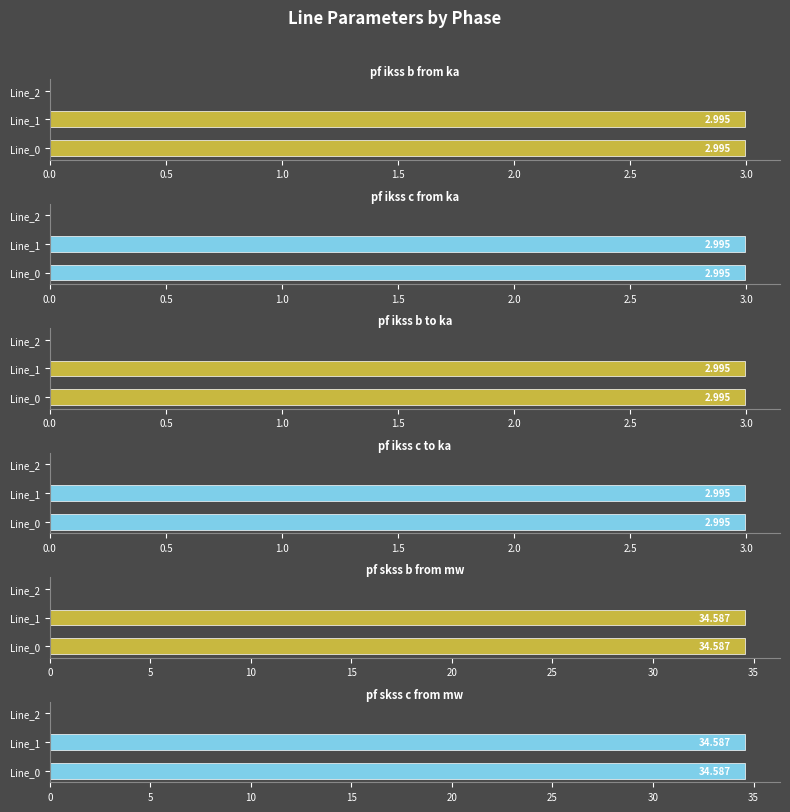

How many values in the pf_ikss_c_from_ka series exceed 2?

2